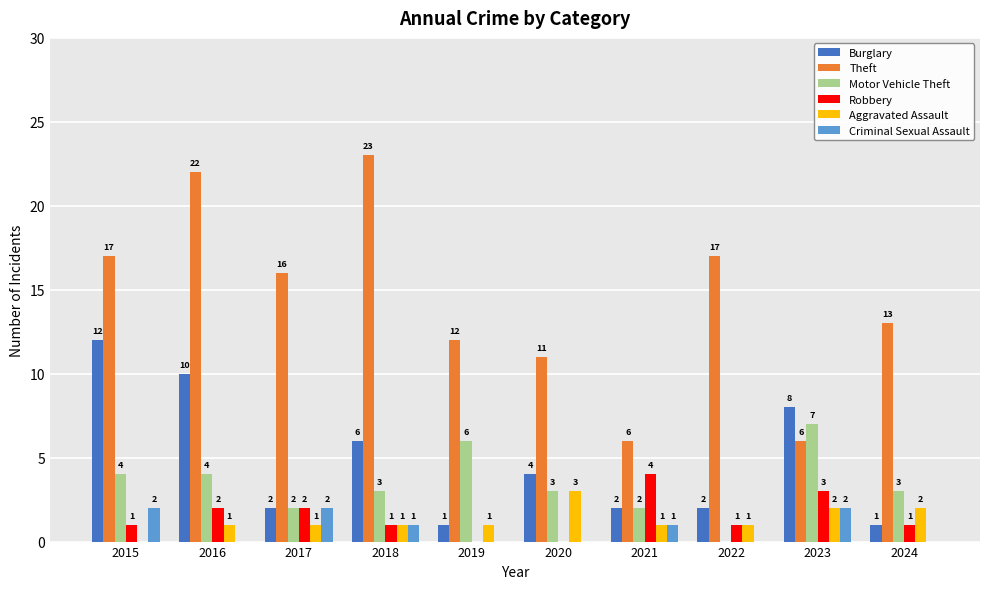

What is the sum of the Burglary values at 2016 and 2022?

12